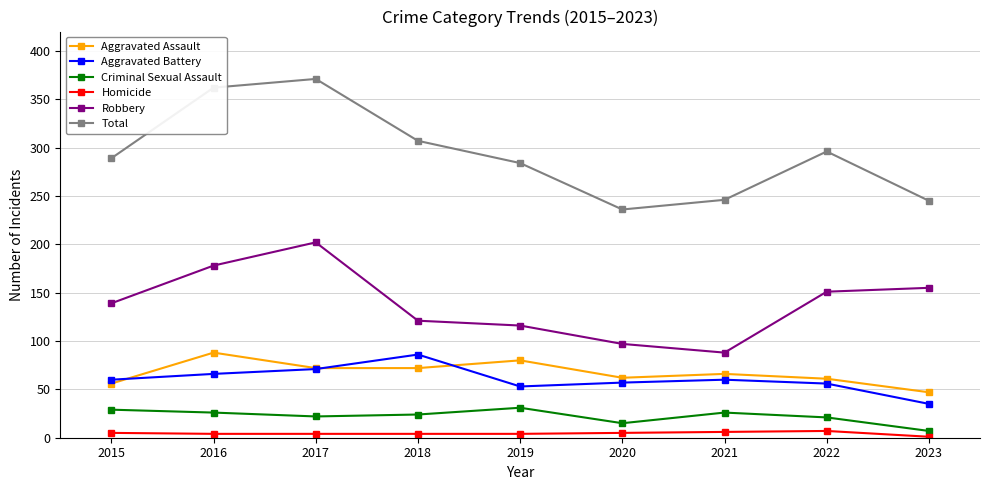

What is the difference between the highest and lowest values at 2023?

244